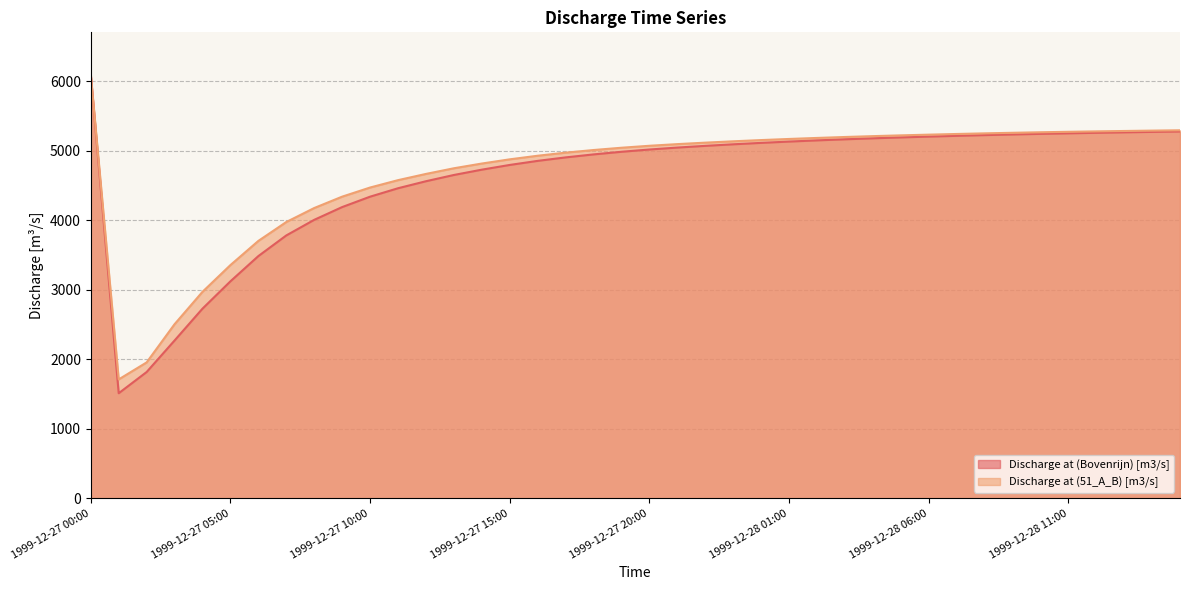

Read the Discharge at (51_A_B) [m3/s] value at 1999-12-27 18:00.

5008.4